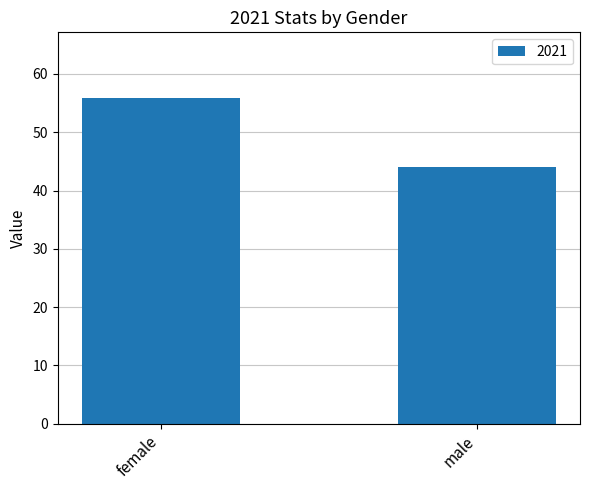

List the labels in order of value, largest first.

female, male